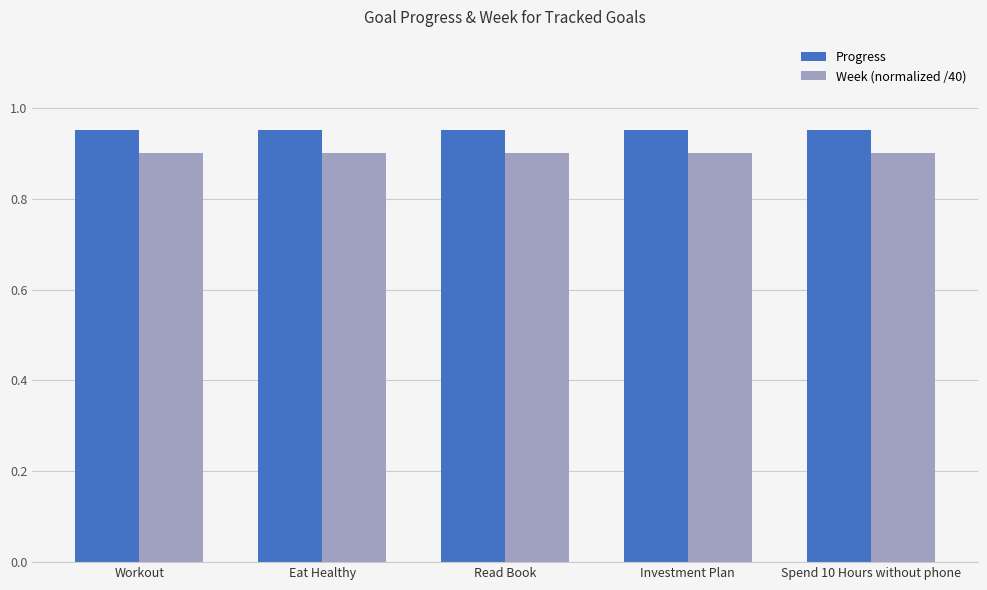

What is the minimum value shown in the chart?

0.9